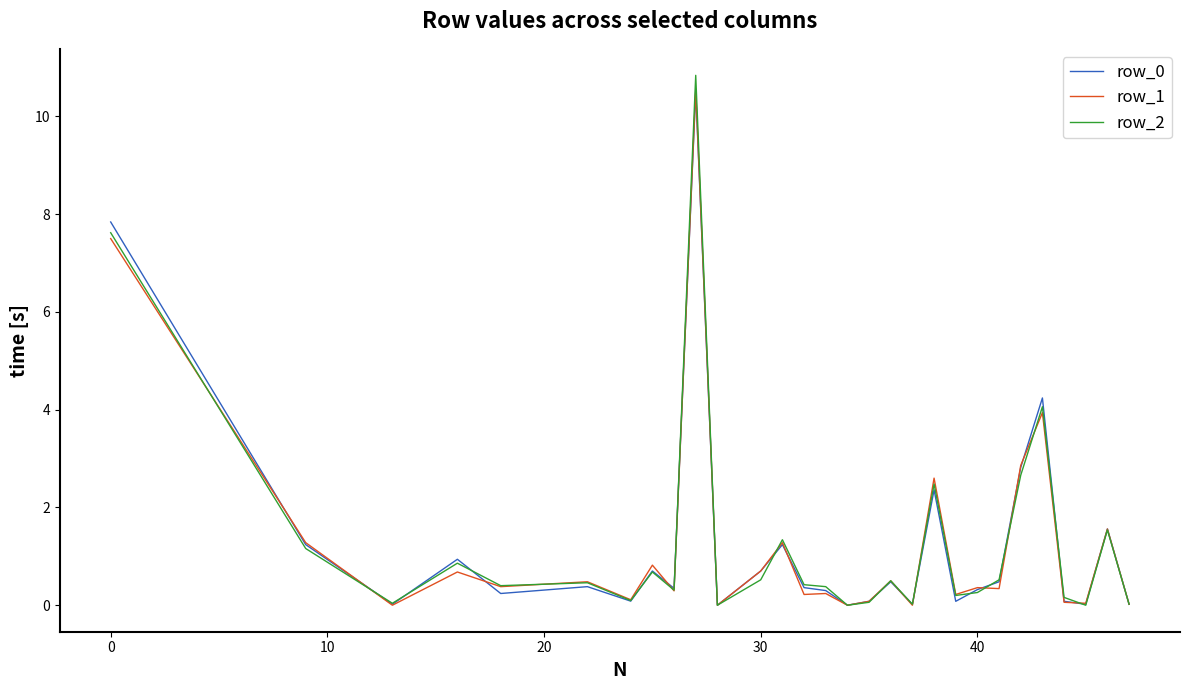

What is the sum of all row_2 values?

37.6